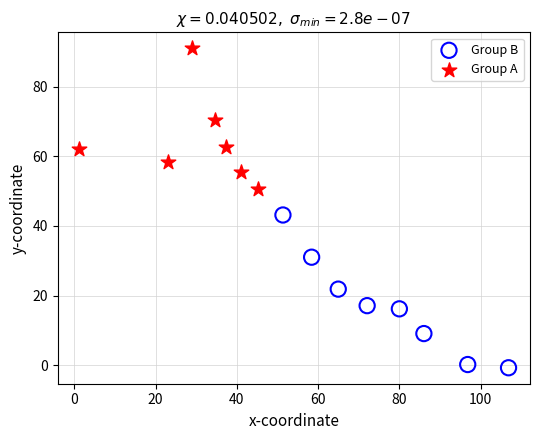

Which series has the largest Y range (max minus min)?

Group B